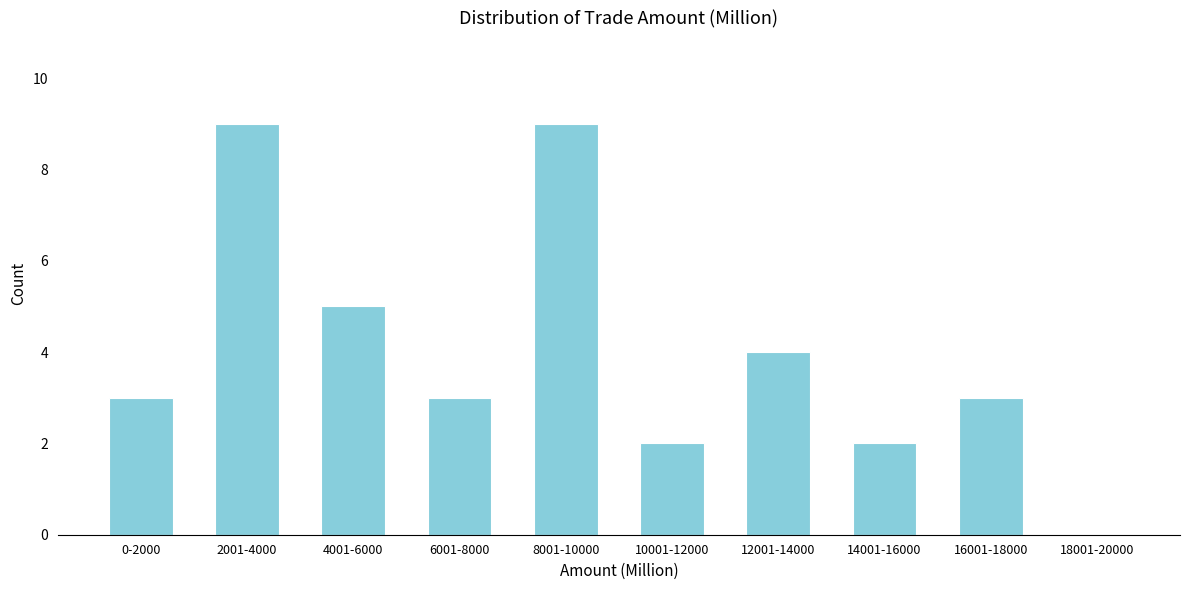

Reading left to right, what are all the values shown in this chart?

0-2000=3	2001-4000=9	4001-6000=5	6001-8000=3	8001-10000=9	10001-12000=2	12001-14000=4	14001-16000=2	16001-18000=3	18001-20000=0